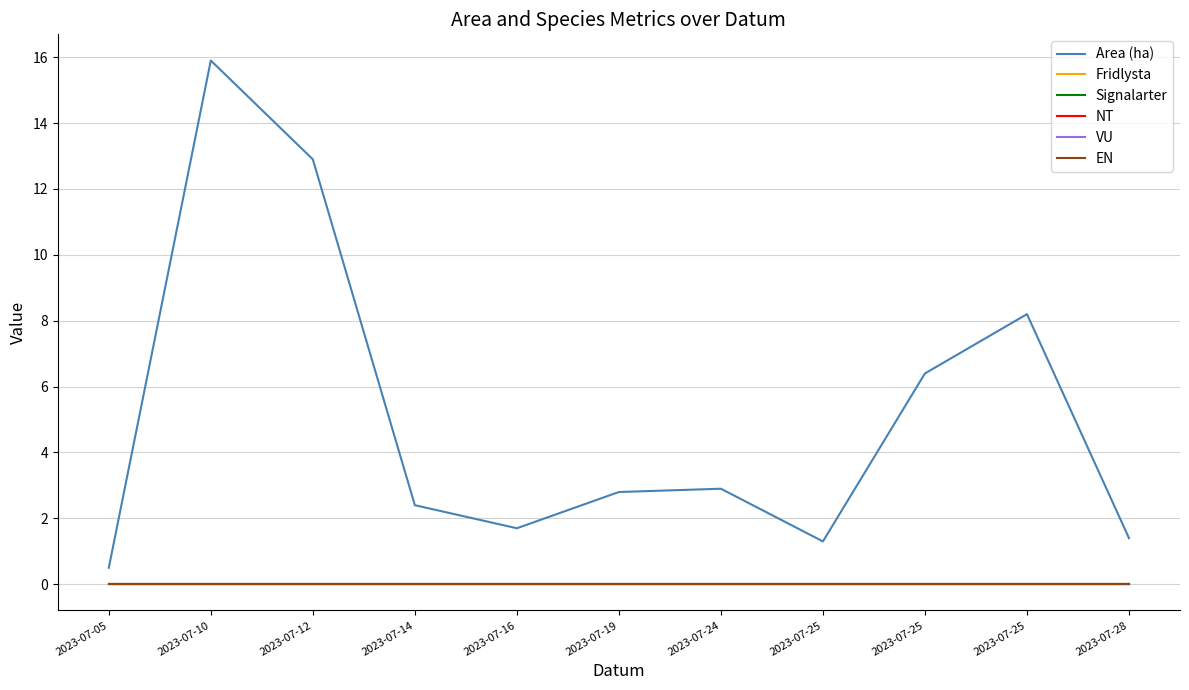

True or false: NT has more than 0 interior local peaks.

False